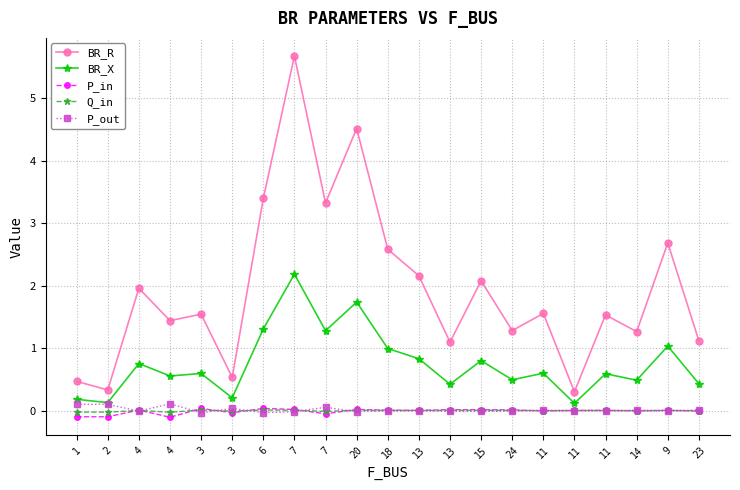

How many interior local peaks does the P_in series have?

7